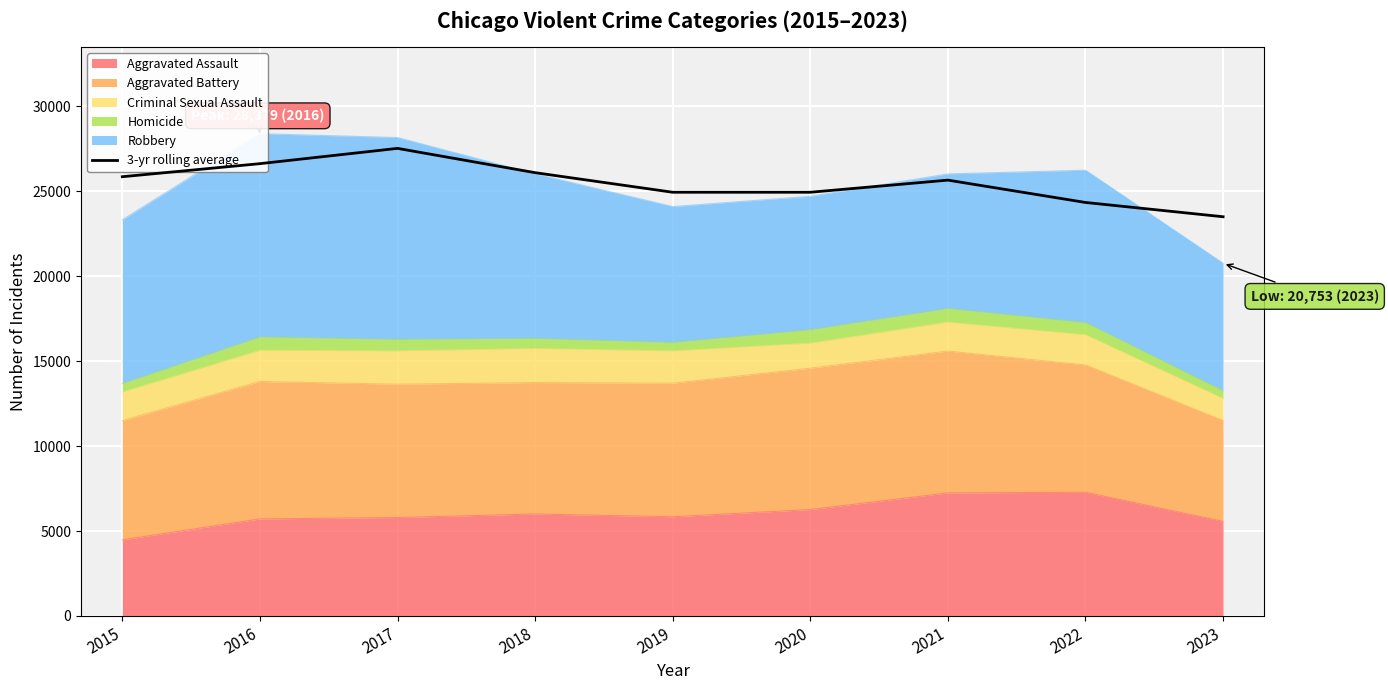

How many values are below 25646?

4